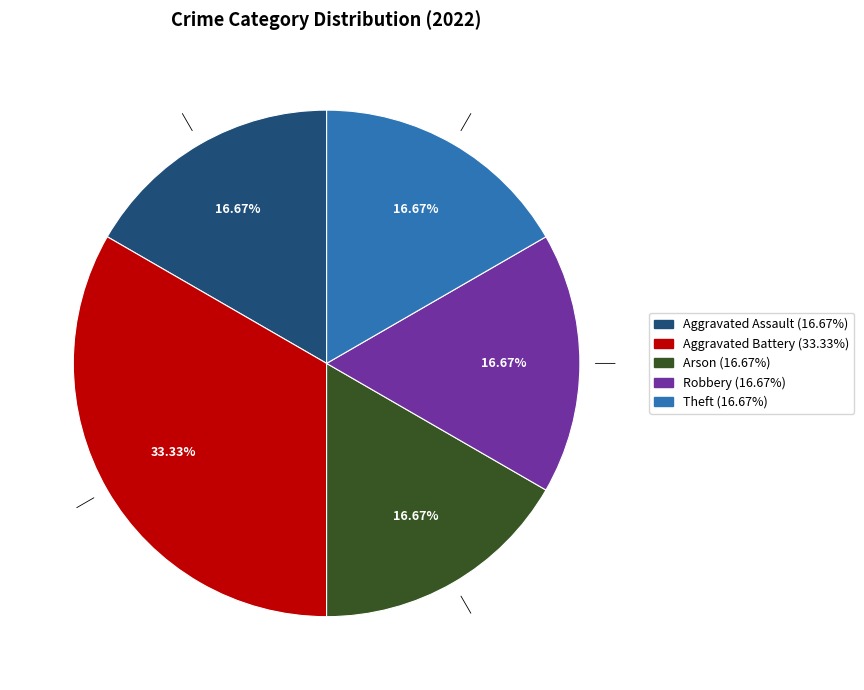

Count the number of slices in the pie.

5